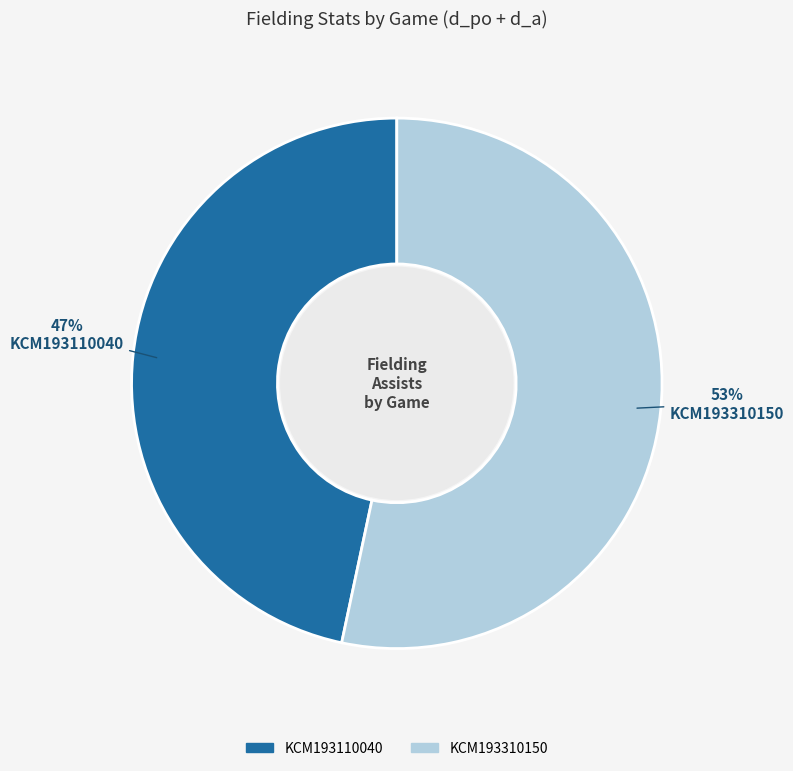

True or false: KCM193110040 accounts for 47% of the total.

True